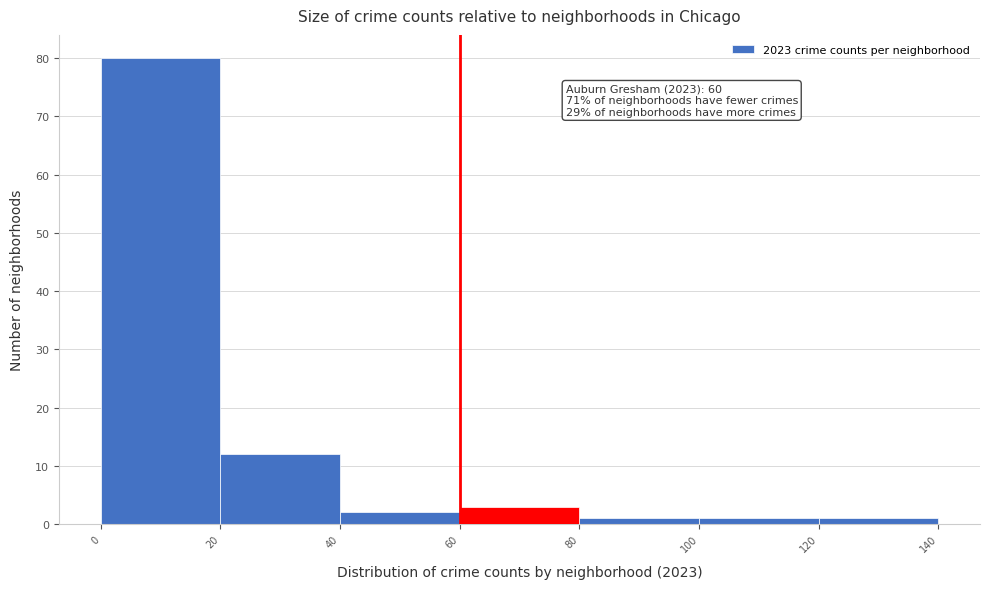

Over which range of the x-axis is the bar tallest?

0 to 20